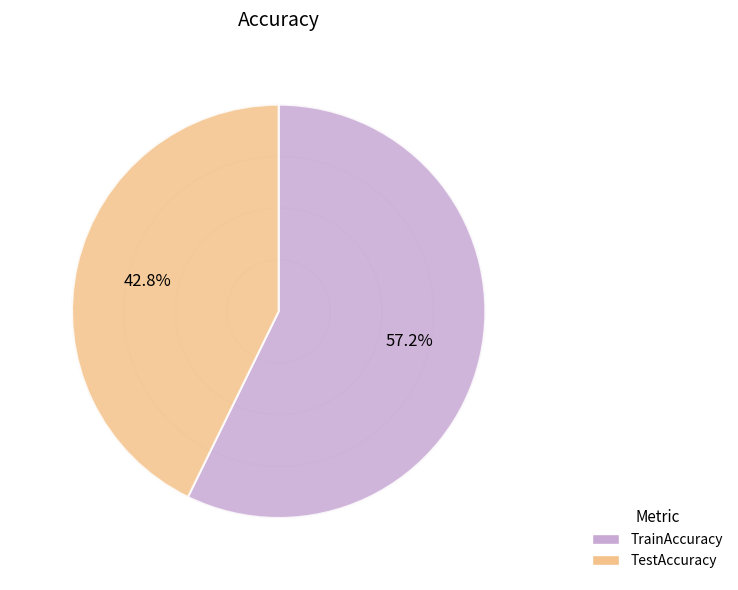

To the nearest percent, what percentage of the pie is TrainAccuracy?

57%